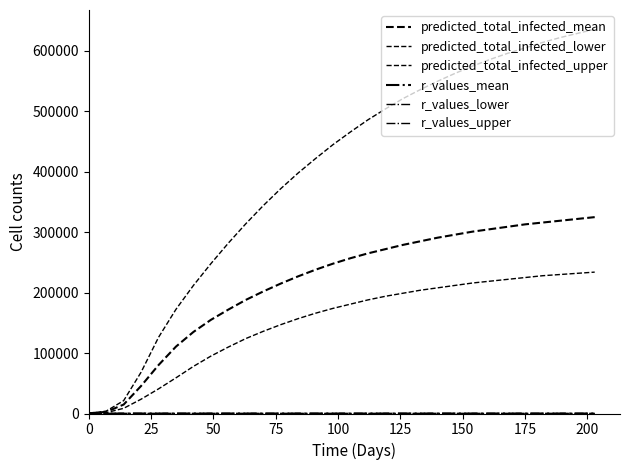

Reading left to right, transcribe all the data shown in this chart.

predicted_total_infected_mean: 340.0	2720.0	14823.0	45627.0	80230.0	110787.0	135000.0	155000.0	172000.0	188000.0	202000.0	215000.0	227000.0	238000.0	248000.0	257000.0	265000.0	272000.0	279000.0	285000.0	291000.0	296000.0	301000.0	305000.0	309000.0	313000.0	316000.0	319000.0	322000.0	325000.0
predicted_total_infected_lower: 174.0	1392.0	8595.0	23700.0	40797.0	59094.0	78000.0	95000.0	110000.0	124000.0	136000.0	147000.0	157000.0	166000.0	174000.0	181000.0	188000.0	194000.0	199000.0	204000.0	208000.0	212000.0	216000.0	219000.0	222000.0	225000.0	228000.0	230000.0	232000.0	234000.0
predicted_total_infected_upper: 489.0	3910.0	21323.0	68434.0	126123.0	172508.0	212000.0	248000.0	282000.0	314000.0	344000.0	372000.0	398000.0	422000.0	445000.0	466000.0	486000.0	504000.0	521000.0	536000.0	550000.0	563000.0	575000.0	586000.0	596000.0	605000.0	614000.0	622000.0	629000.0	636000.0
r_values_mean: 3.8	3.6	2.6	1.2	0.9	0.8	0.8	0.8	0.8	0.8	0.8	0.8	0.8	0.8	0.8	0.8	0.8	0.8	0.8	0.8	0.8	0.8	0.8	0.8	0.8	0.8	0.8	0.8	0.8	0.8
r_values_lower: 3.4	3.0	1.4	0.9	0.8	0.8	0.7	0.7	0.7	0.7	0.7	0.7	0.7	0.7	0.7	0.7	0.7	0.7	0.7	0.7	0.7	0.7	0.7	0.7	0.7	0.7	0.7	0.7	0.7	0.7
r_values_upper: 4.2	4.1	3.6	1.9	1.0	0.9	0.9	0.9	0.9	0.9	0.9	0.9	0.9	0.9	0.9	0.9	0.9	0.9	0.9	0.9	0.9	0.9	0.9	0.9	0.9	0.9	0.9	0.9	0.9	0.9